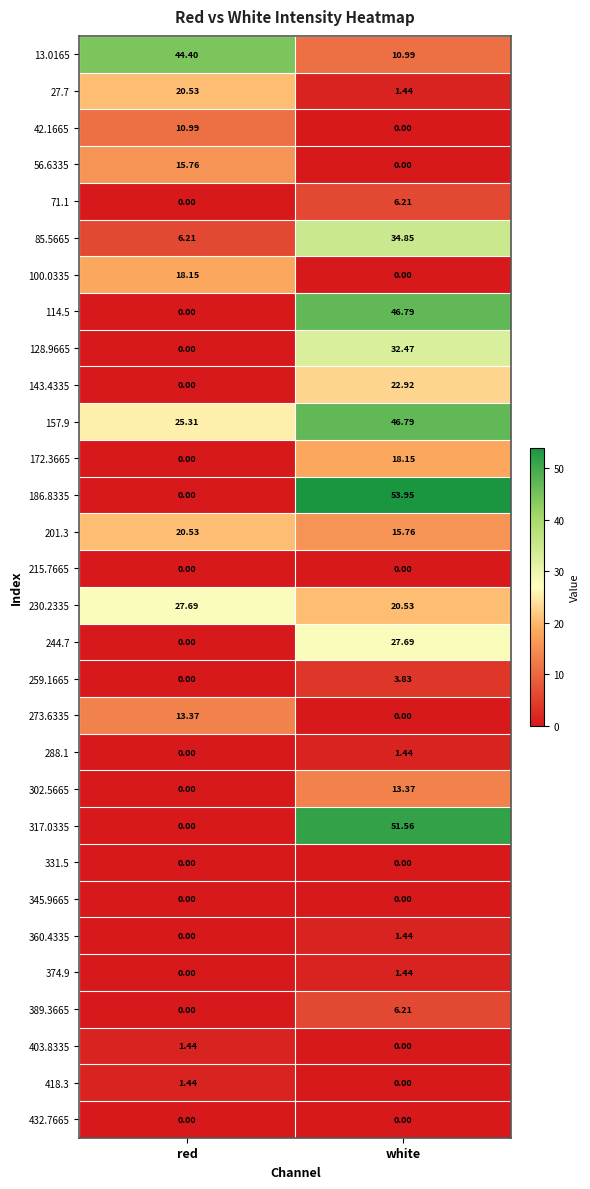

At which category is the sum across all series the highest?

white